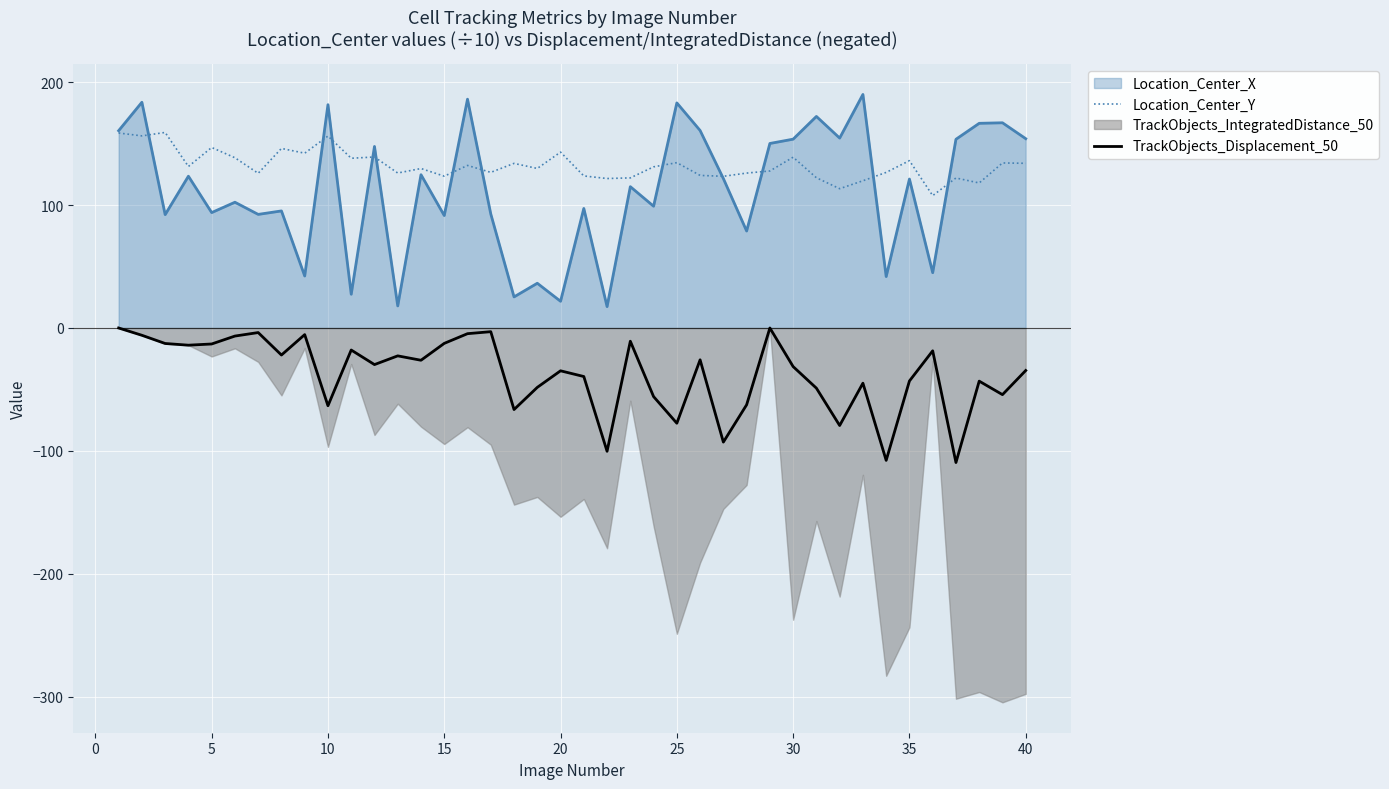

Which series has the largest total across all categories?

Location_Center_Y